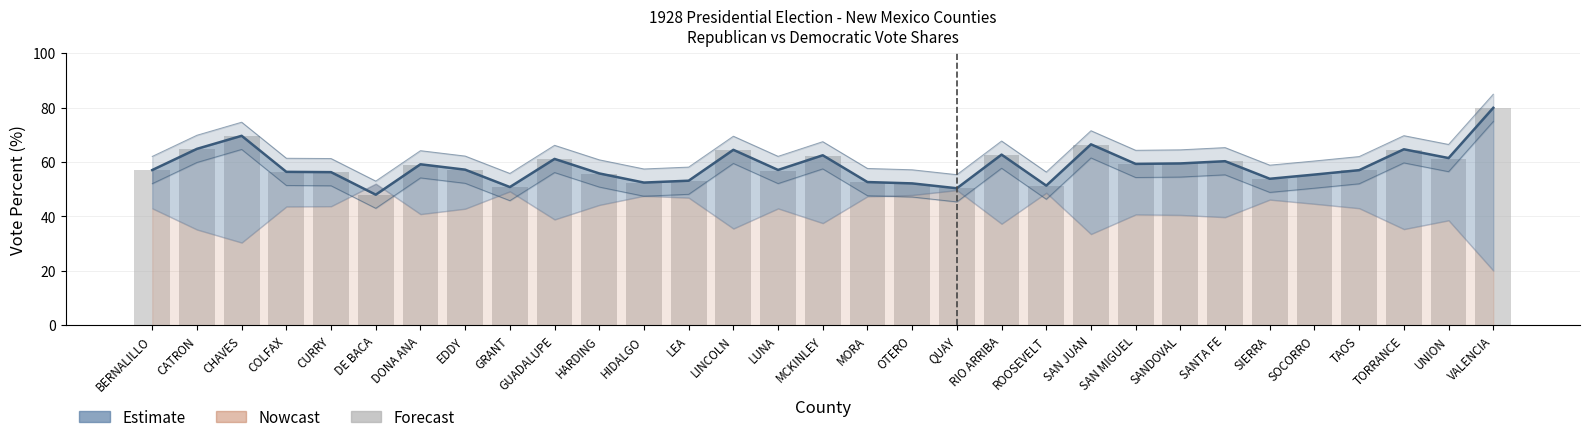

True or false: RepVotesMajorPercent has a value of 50.8 at GRANT.

True